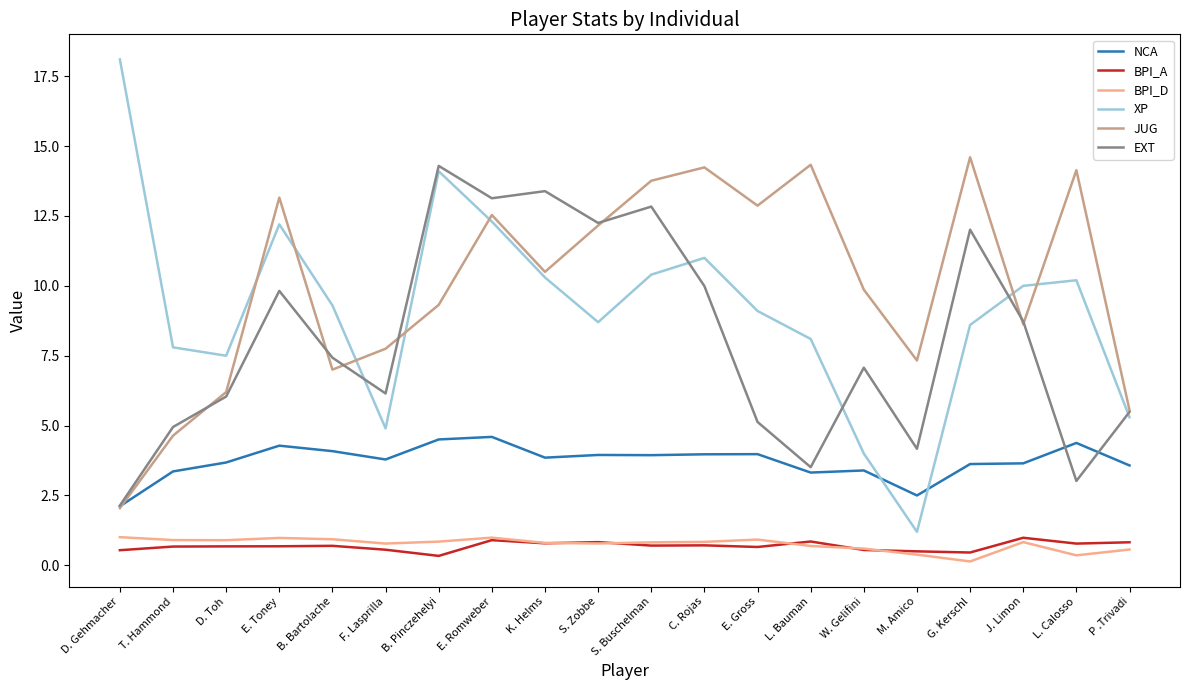

What position from the left is L. Bauman?

14